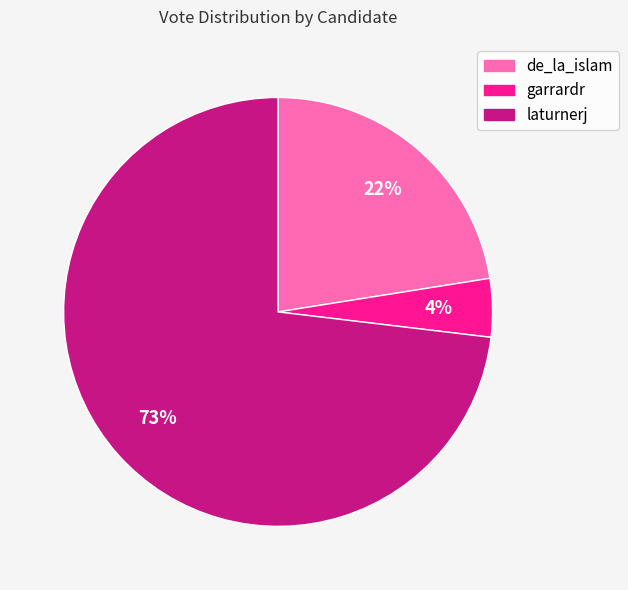

Rank the categories by value from highest to lowest.

laturnerj, de_la_islam, garrardr